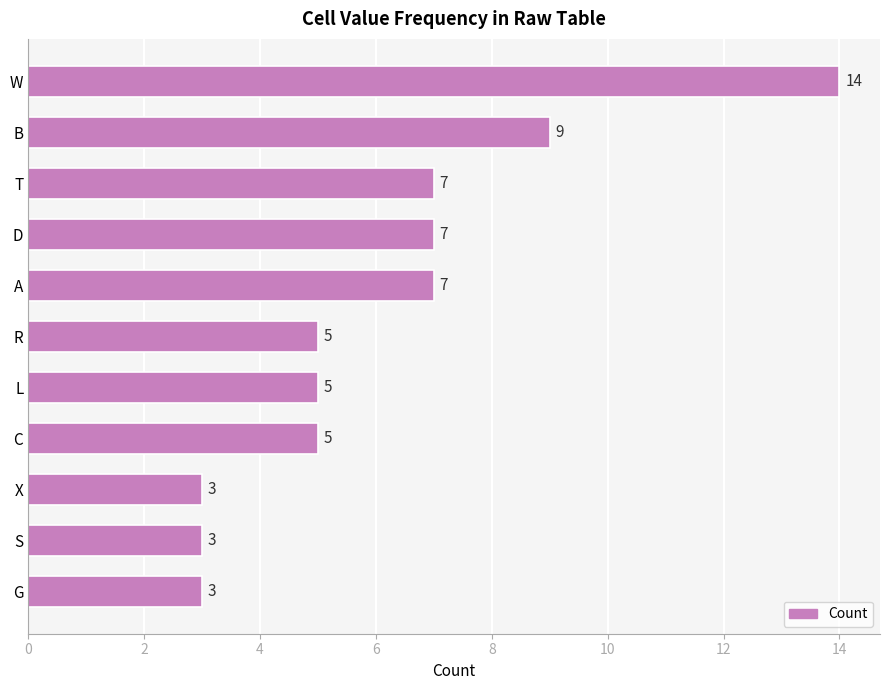

How many values are below 5?

3